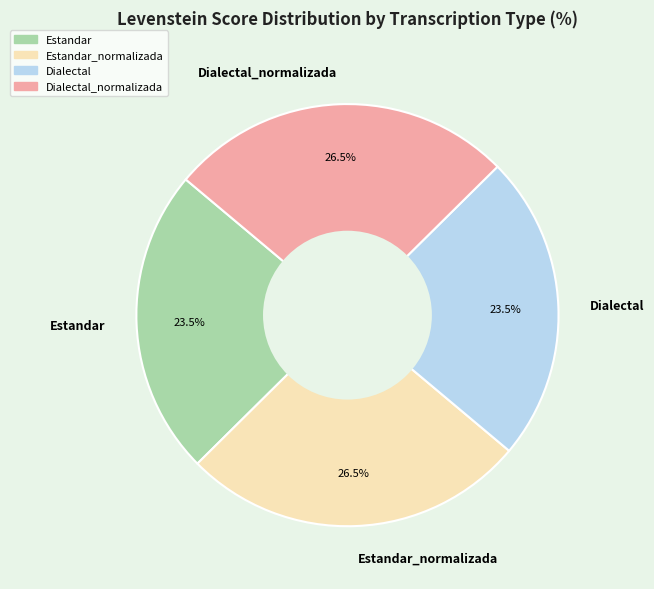

What portion of the pie excludes Estandar?

76.5%